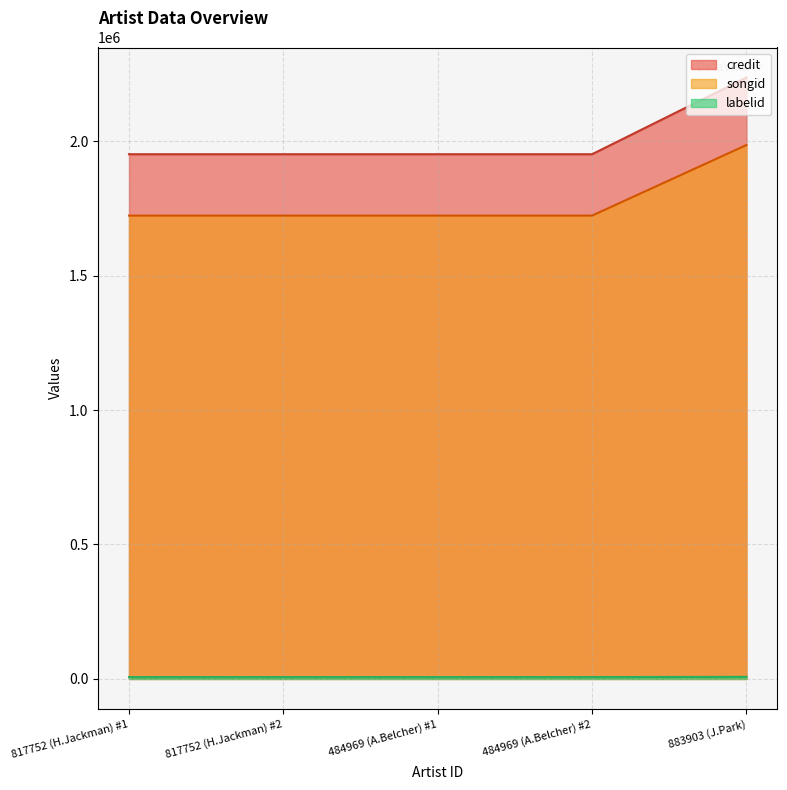

Rank the series at 484969 (A.Belcher) #1 from lowest to highest value.

labelid, songid, credit